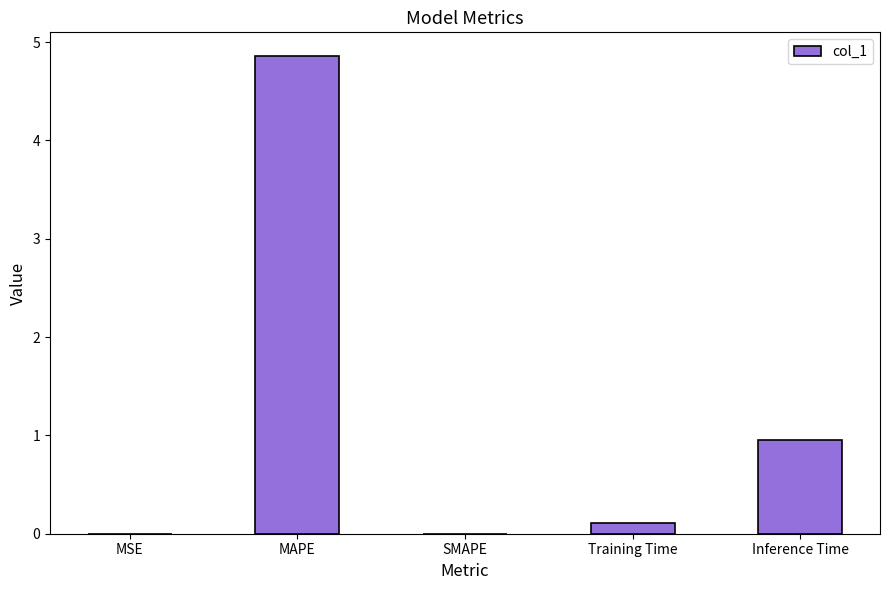

How many data points does each series have?

5